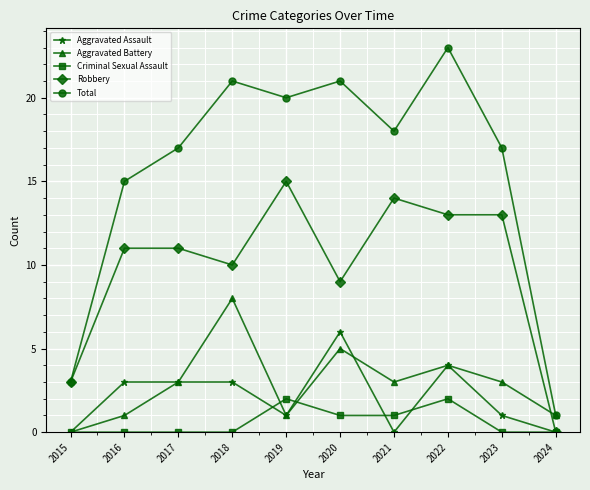

How many lines are shown in the chart?

5